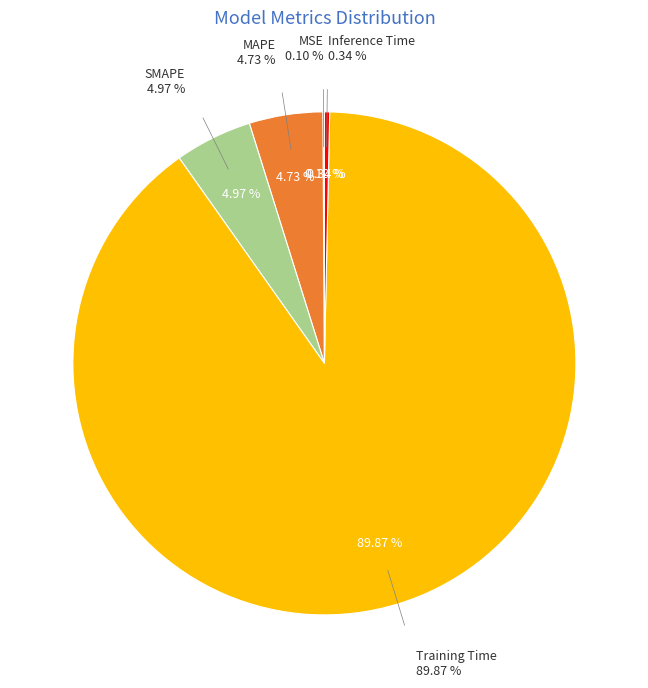

What is the total percentage of Training Time and SMAPE?

94.8%